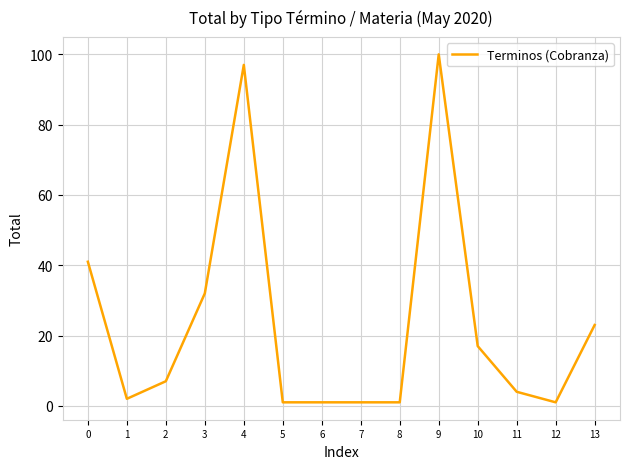

What is the maximum value shown in the chart?

100